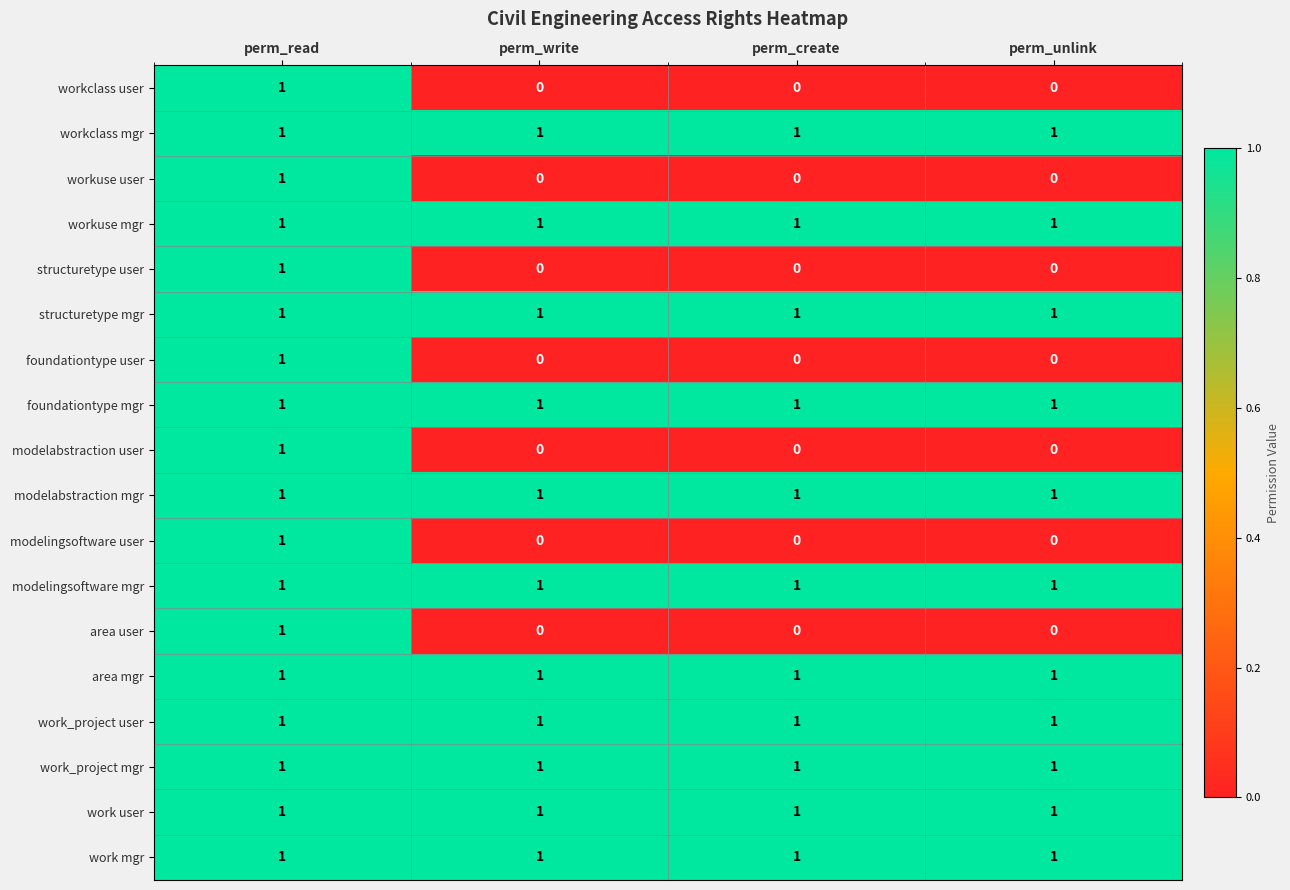

What is the total value across all series at perm_read?

18